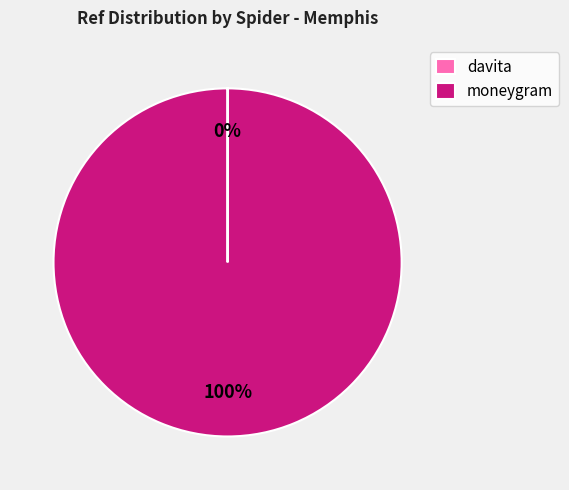

What is the largest slice in the pie chart?

moneygram